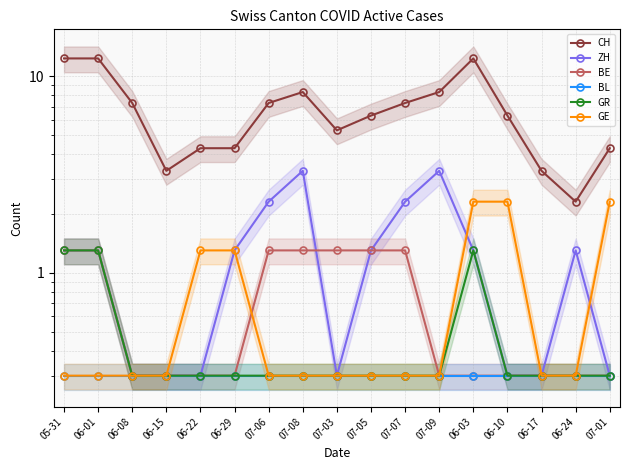

Reading left to right, extract all data points from this chart.

CH: 12.3	12.3	7.3	3.3	4.3	4.3	7.3	8.3	5.3	6.3	7.3	8.3	12.3	6.3	3.3	2.3	4.3
ZH: 1.3	1.3	0.3	0.3	0.3	1.3	2.3	3.3	0.3	1.3	2.3	3.3	1.3	0.3	0.3	1.3	0.3
BE: 1.3	1.3	0.3	0.3	0.3	0.3	1.3	1.3	1.3	1.3	1.3	0.3	0.3	0.3	0.3	0.3	0.3
BL: 0.3	0.3	0.3	0.3	0.3	0.3	0.3	0.3	0.3	0.3	0.3	0.3	0.3	0.3	0.3	0.3	0.3
GR: 1.3	1.3	0.3	0.3	0.3	0.3	0.3	0.3	0.3	0.3	0.3	0.3	1.3	0.3	0.3	0.3	0.3
GE: 0.3	0.3	0.3	0.3	1.3	1.3	0.3	0.3	0.3	0.3	0.3	0.3	2.3	2.3	0.3	0.3	2.3